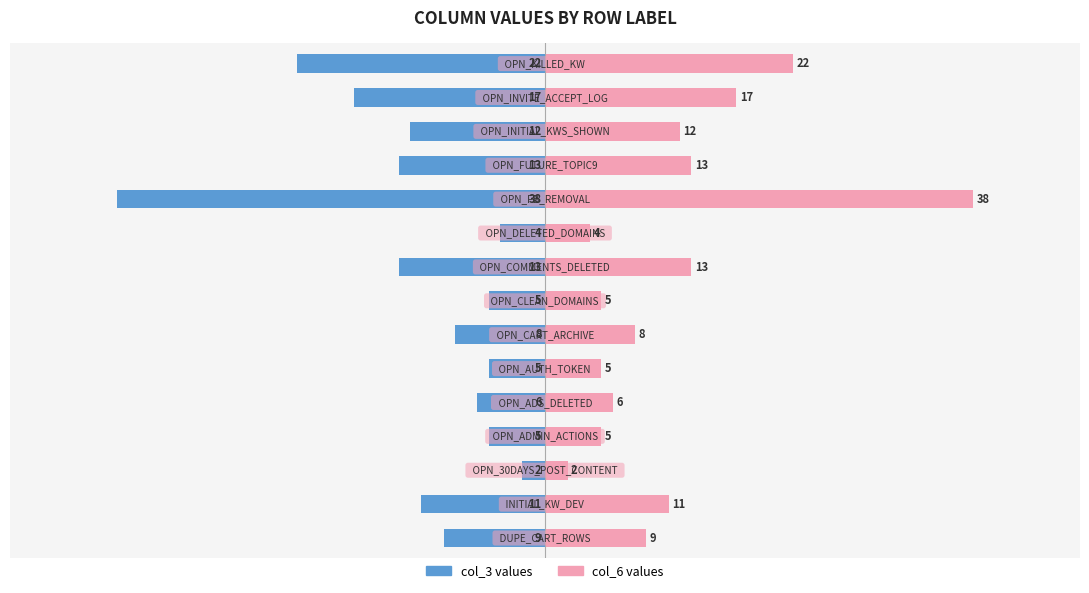

How many bars are there in total?

30